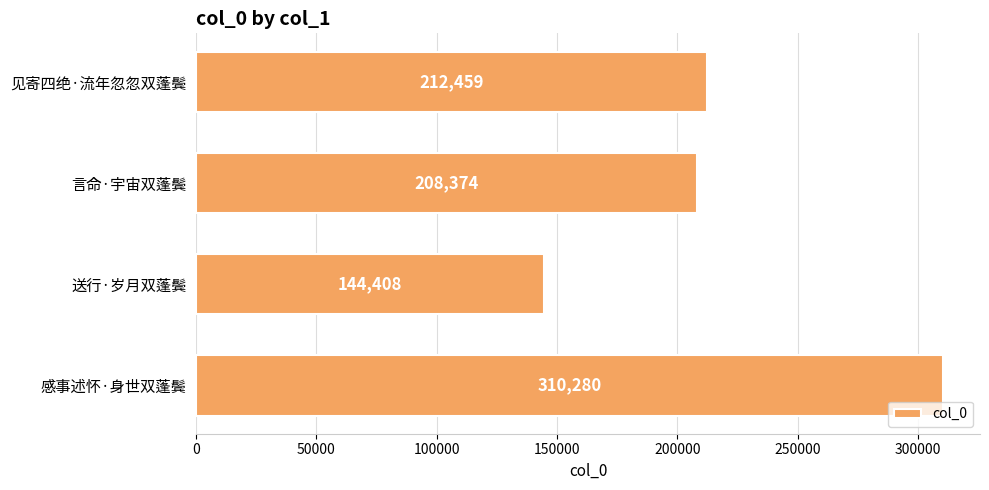

Reading bottom to top, list all the values displayed in this chart.

310280	144408	208374	212459